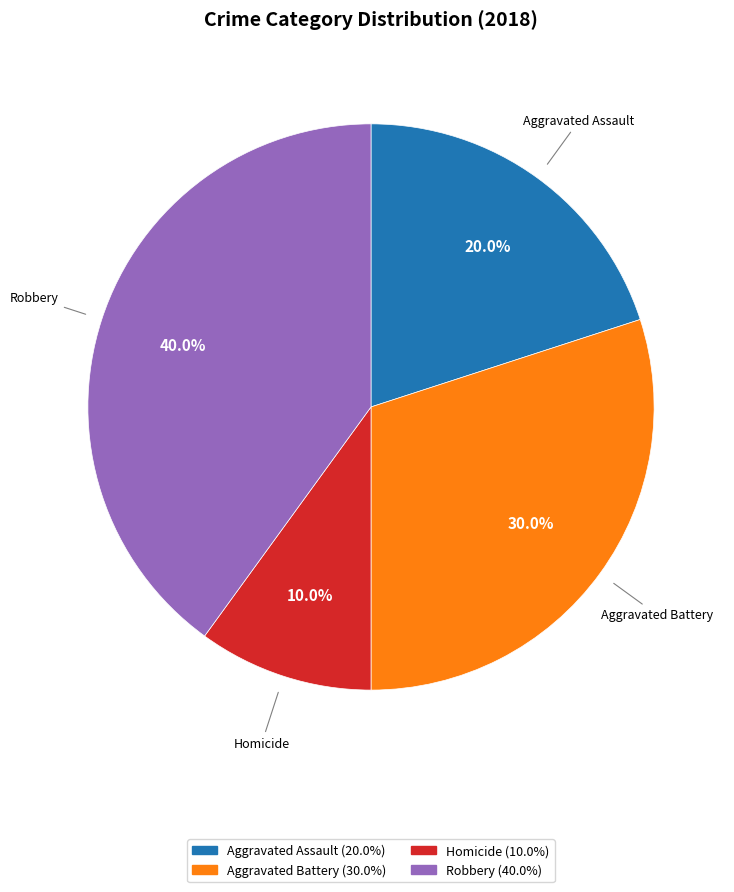

How many slices are in this pie chart?

4